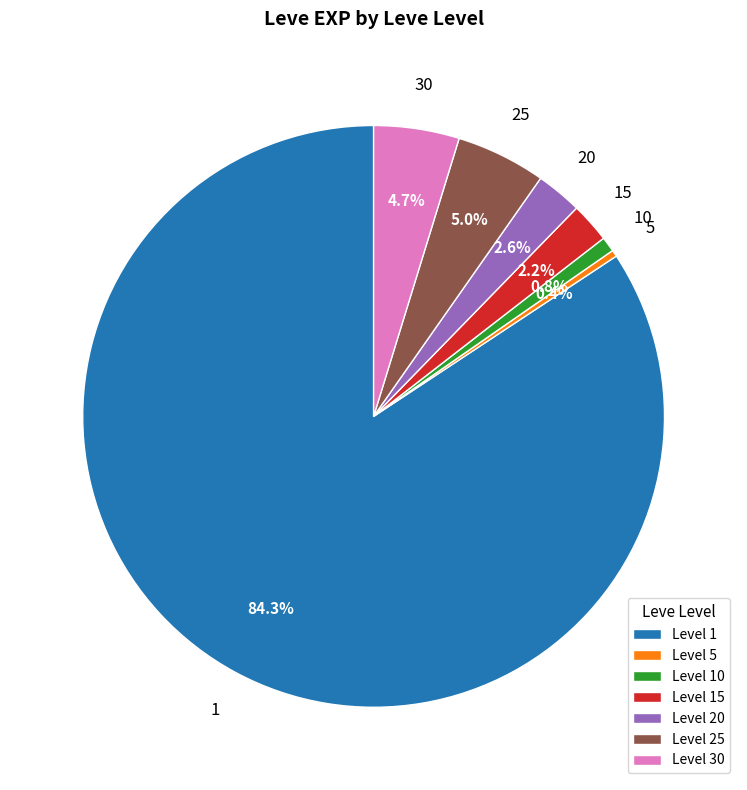

What percentage is NOT represented by Level 25?

95.0%